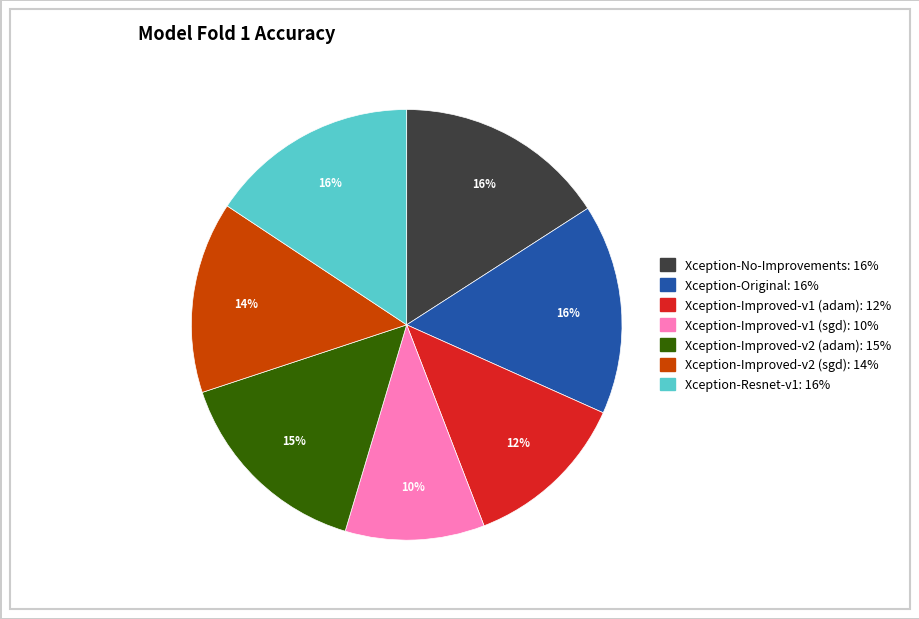

Which category has the smallest portion of the pie?

Xception-Improved-v1 (sgd)